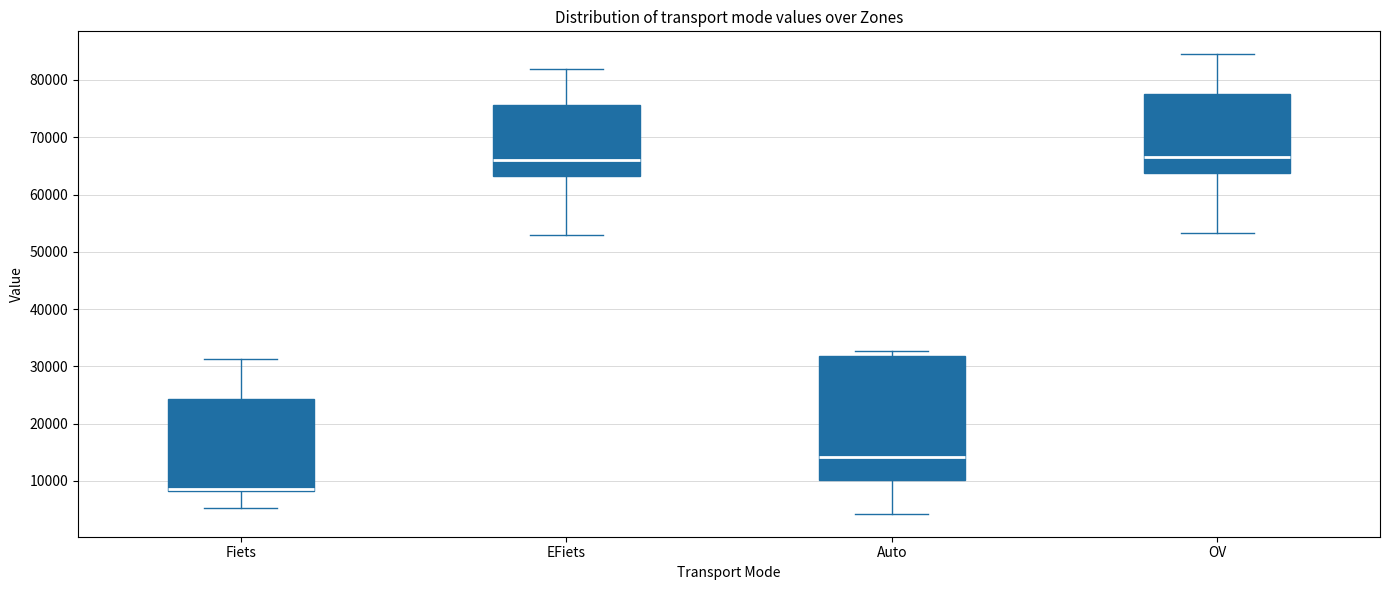

Reading left to right, transcribe this box plot: for each box, give where its median line is, the range the box spans, and where its two whiskers end, as read against the y-axis. The values are not printed on the chart, so give them approximately, as read against the axis.

Fiets: median 9000, box 8000 to 24000, whiskers 5000 to 31000
EFiets: median 66000, box 63000 to 76000, whiskers 53000 to 82000
Auto: median 14000, box 10000 to 32000, whiskers 4000 to 33000
OV: median 67000, box 64000 to 78000, whiskers 53000 to 84000